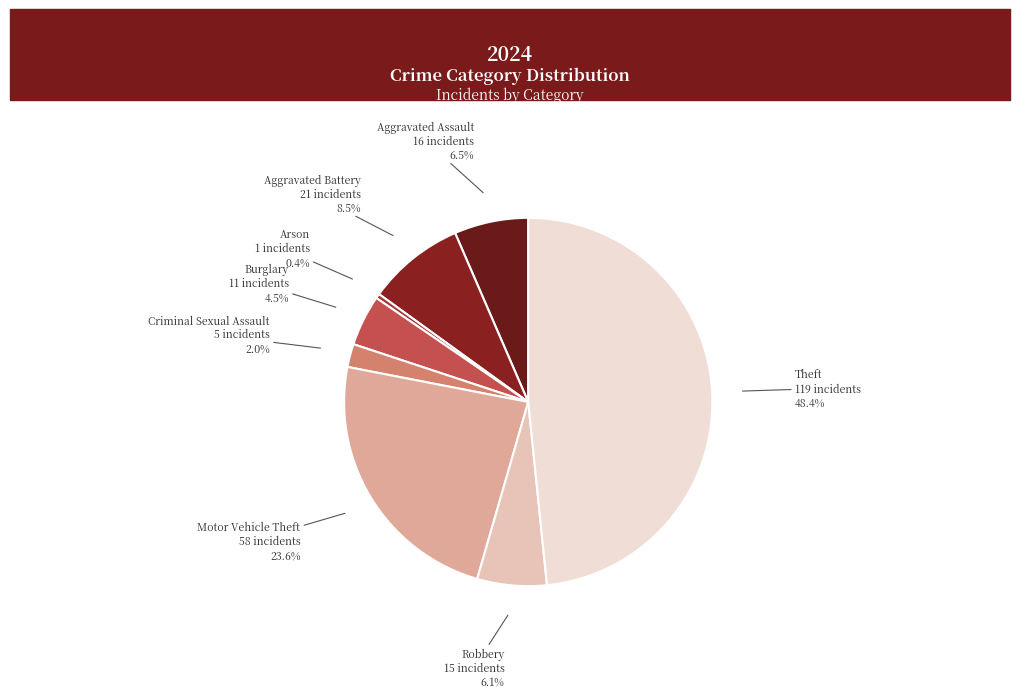

Approximately how many times larger is the value at Motor Vehicle Theft compared to Theft?

0.5